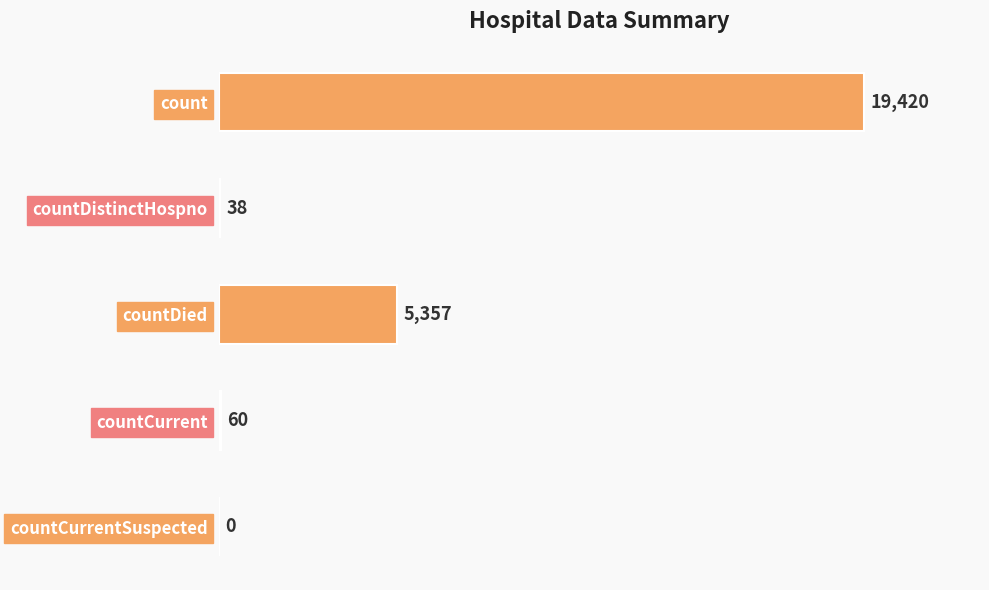

How many series are shown in this chart?

1